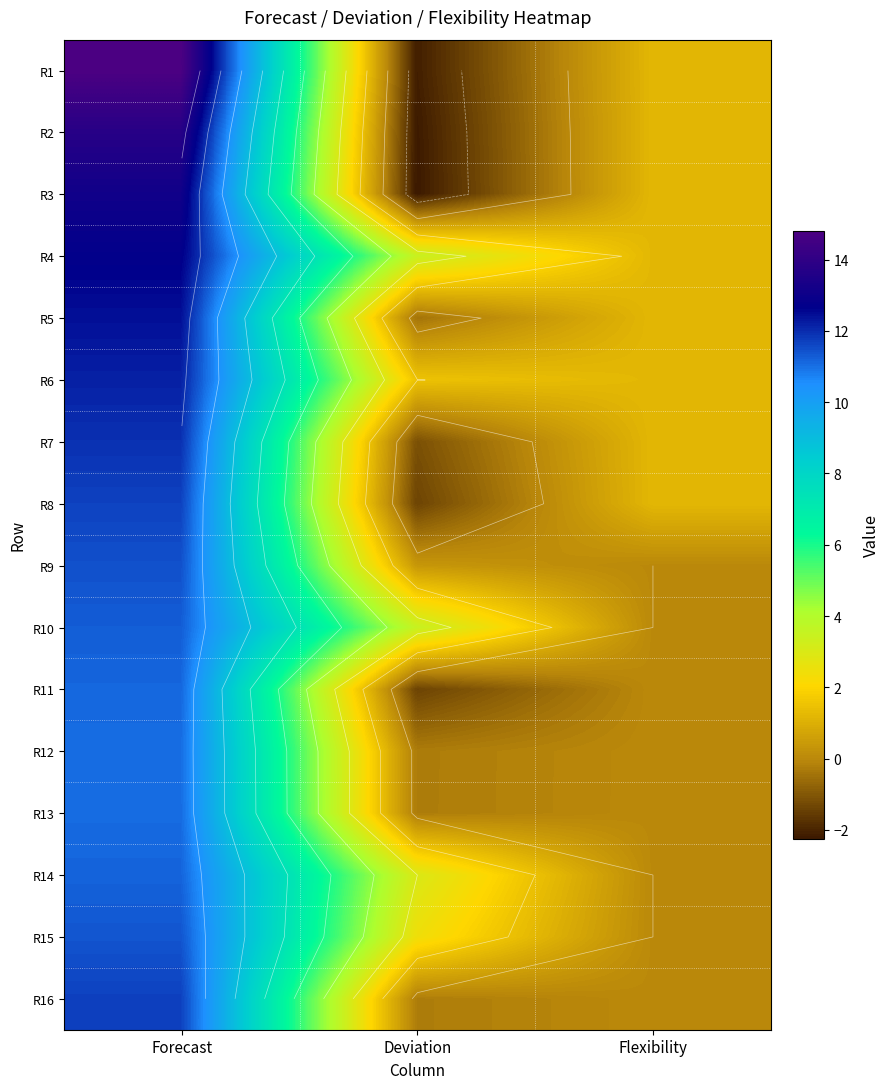

What is the spread (max minus min) of values at Flexibility?

1.2